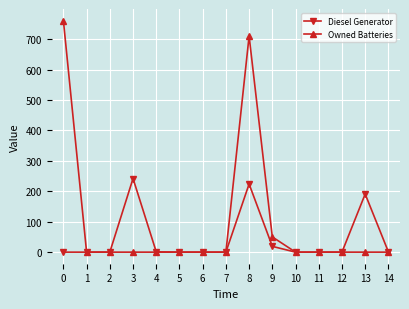

True or false: Diesel Generator has more than 1 points higher than both neighbors.

True